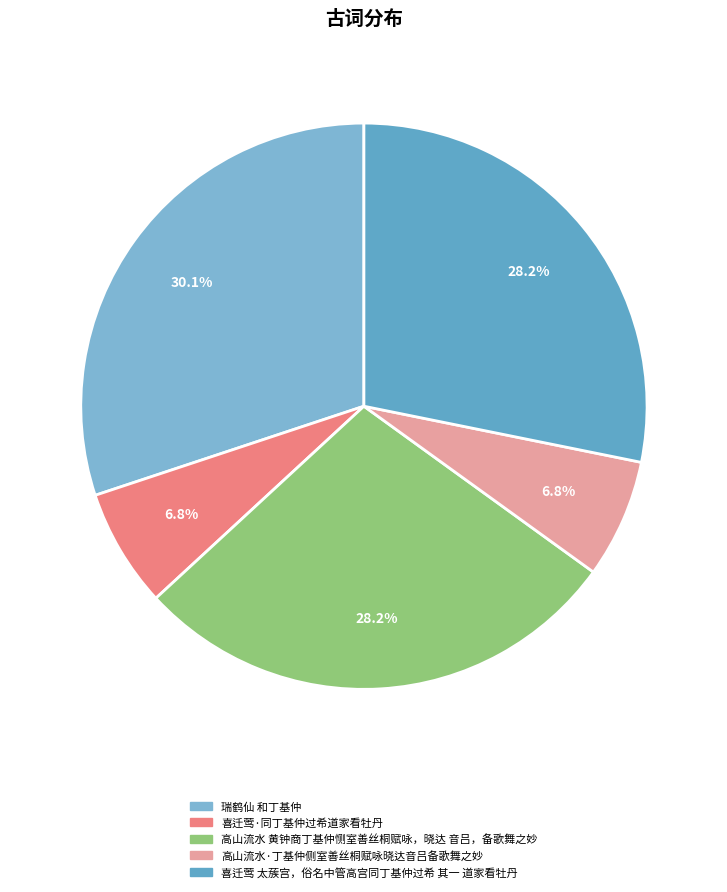

Which has a higher value, 高山流水 黄钟商丁基仲恻室善丝桐赋咏，晓达 音吕，备歌舞之妙 or 高山流水·丁基仲侧室善丝桐赋咏晓达音吕备歌舞之妙?

高山流水 黄钟商丁基仲恻室善丝桐赋咏，晓达 音吕，备歌舞之妙